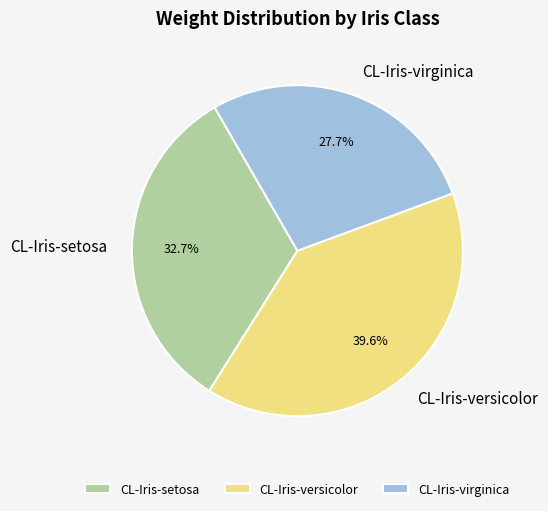

Is it true that CL-Iris-virginica is 37% of the pie?

False